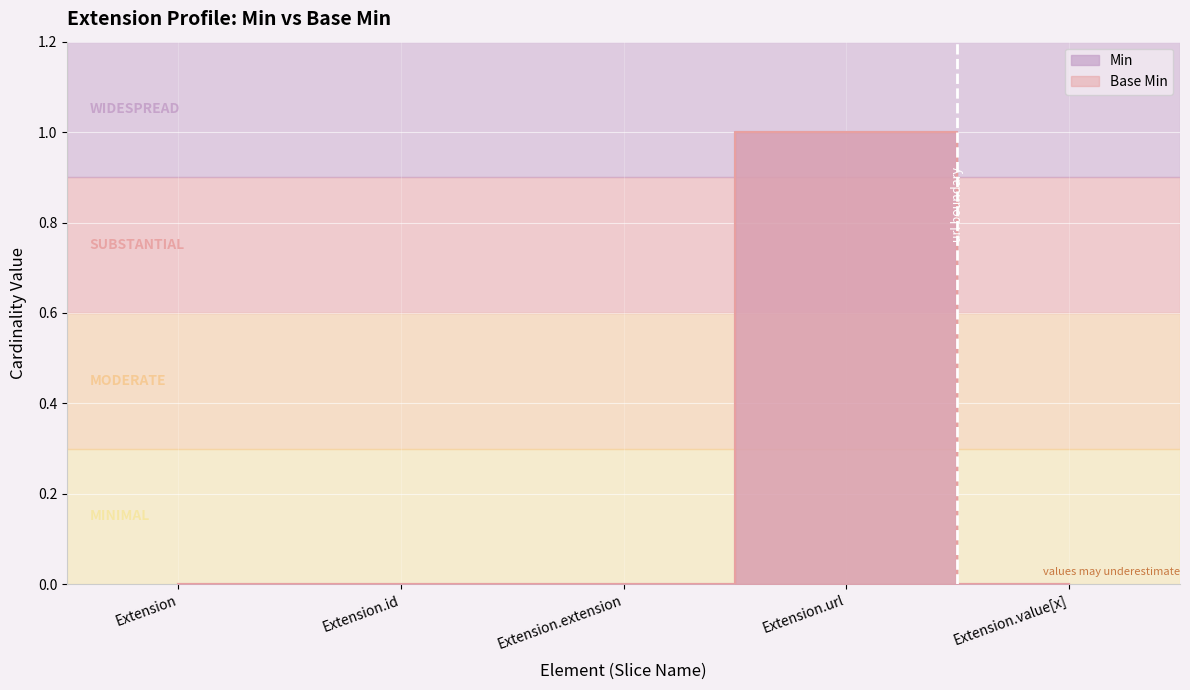

Count the Base Min values in the range 0 to 1.

5